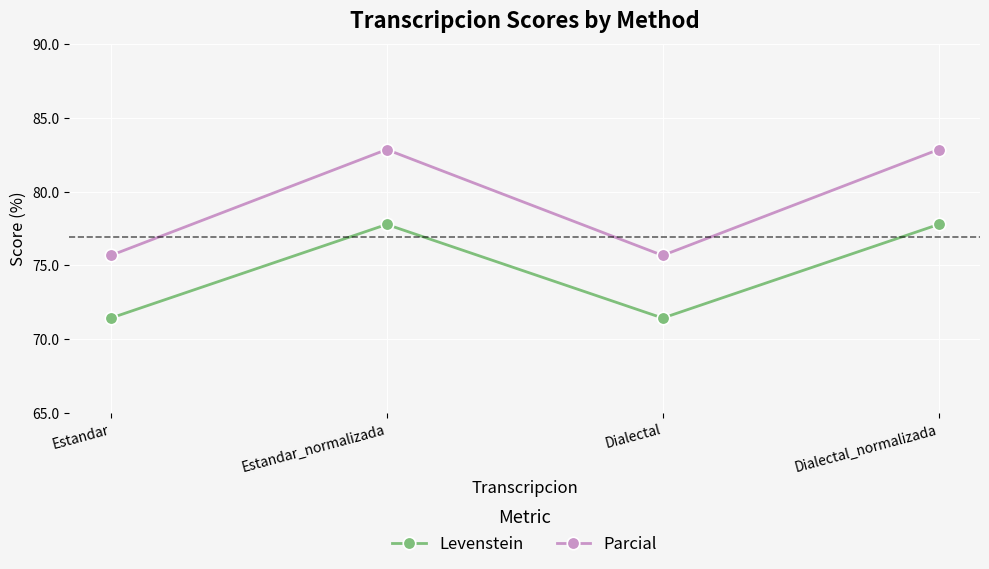

The Levenstein series shows 40.8 at Estandar_normalizada. True or false?

False